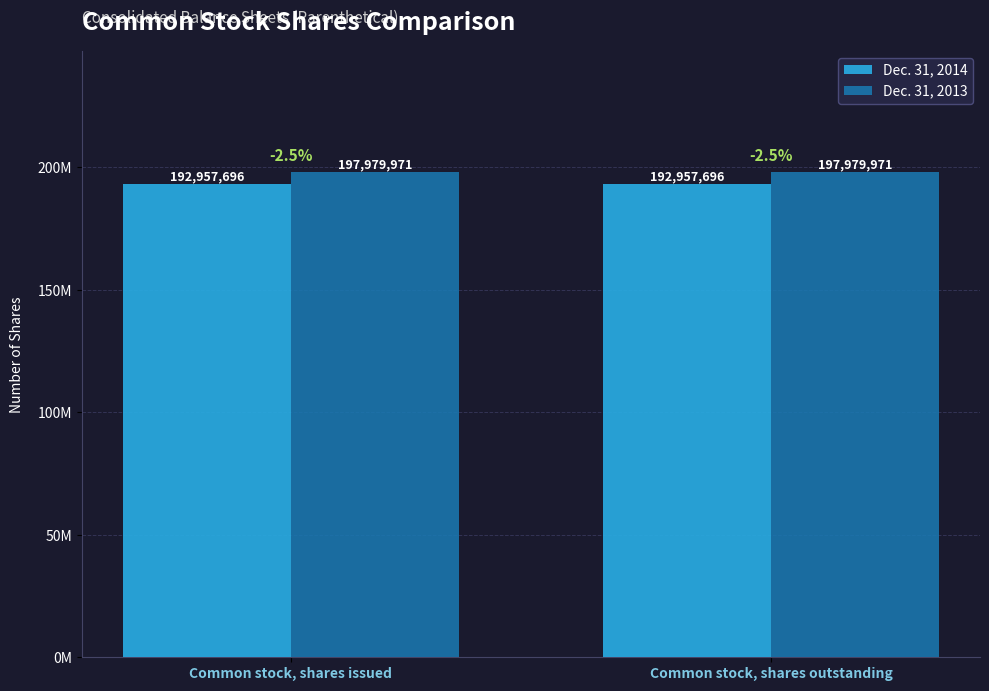

True or false: Dec. 31, 2013 has a value of 68939763 at Common stock, shares issued.

False